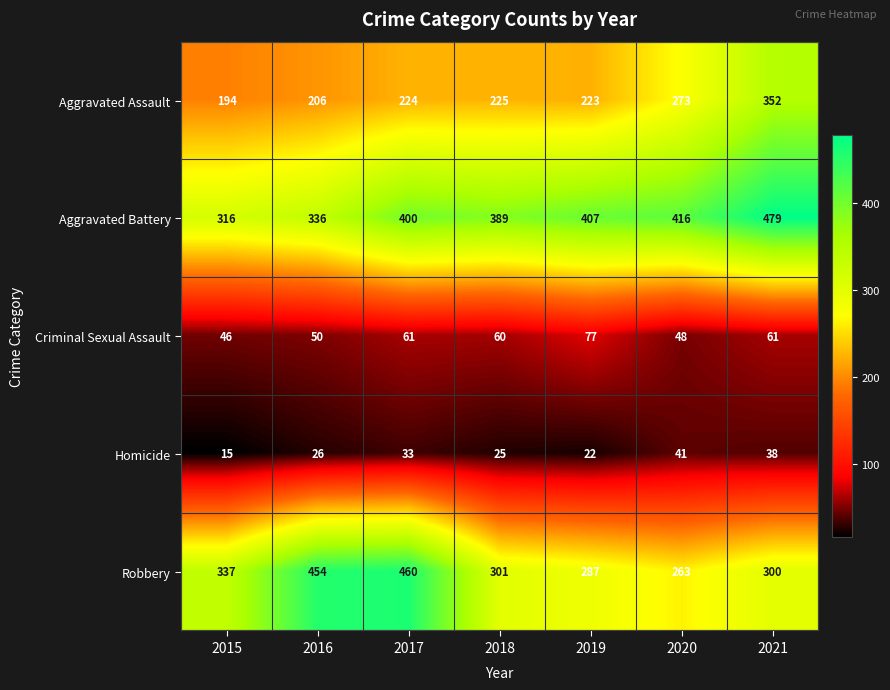

Which label corresponds to the largest value in the chart?

2021